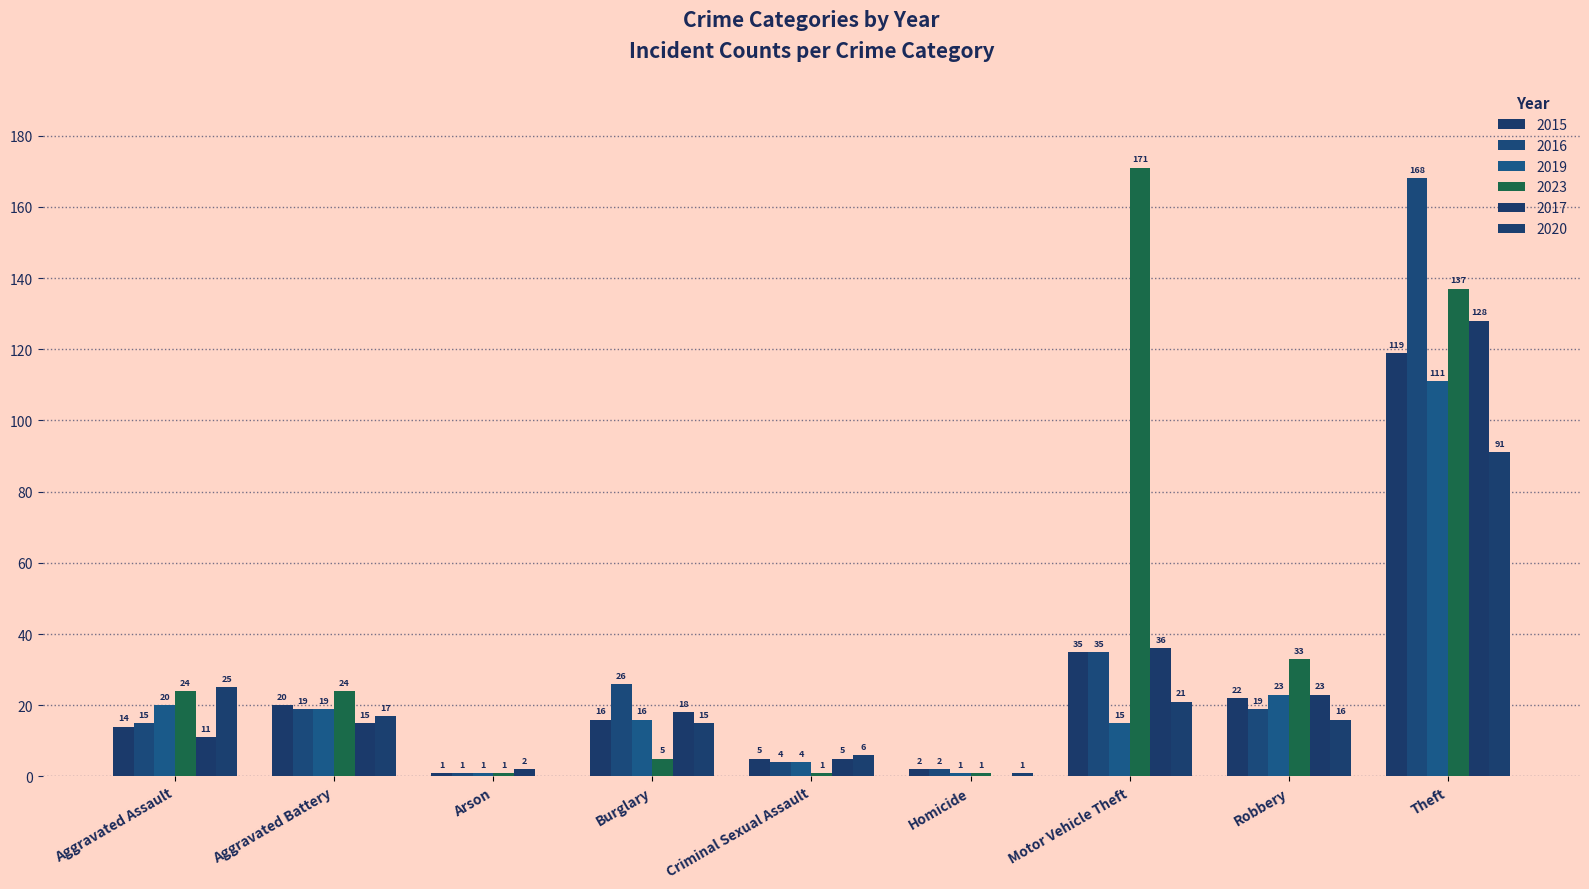

What is the label of the 3rd bar from the right?

Motor Vehicle Theft